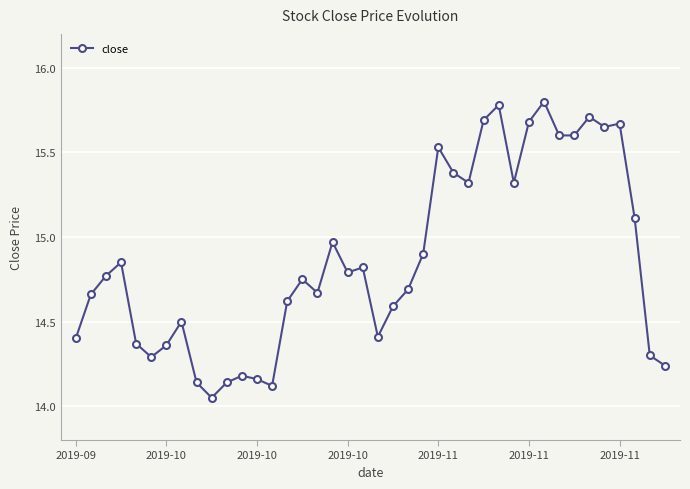

What is the difference between the second highest and second lowest values?

1.7